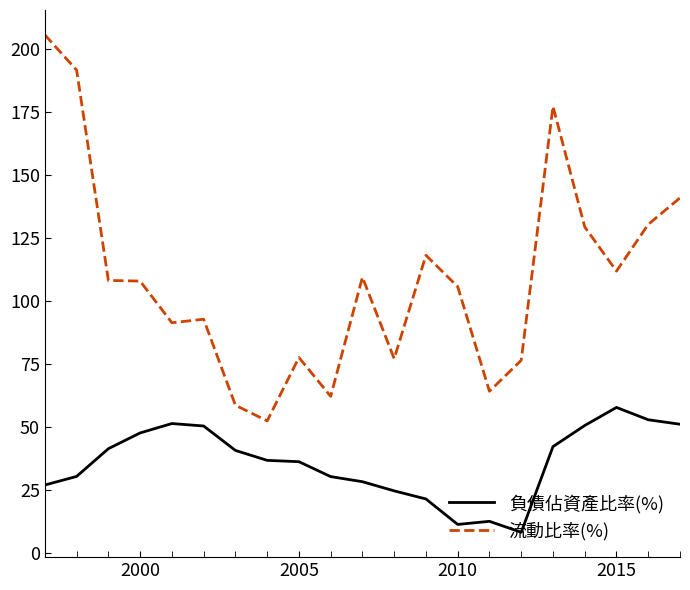

True or false: 流動比率(%) and 負債佔資產比率(%) cross at least once.

False